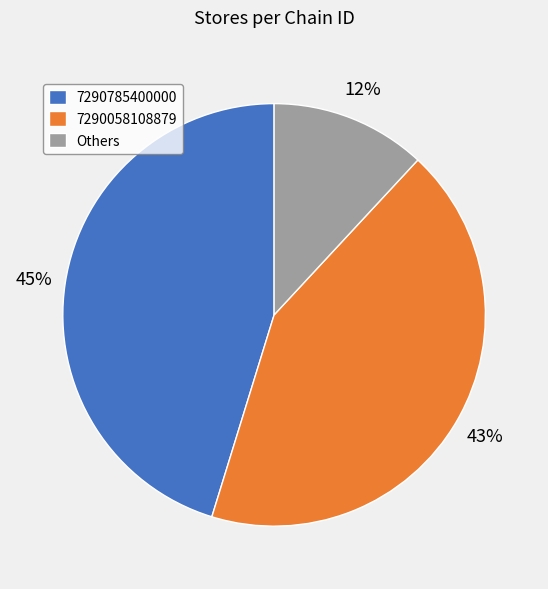

Is Others the majority of the pie?

No